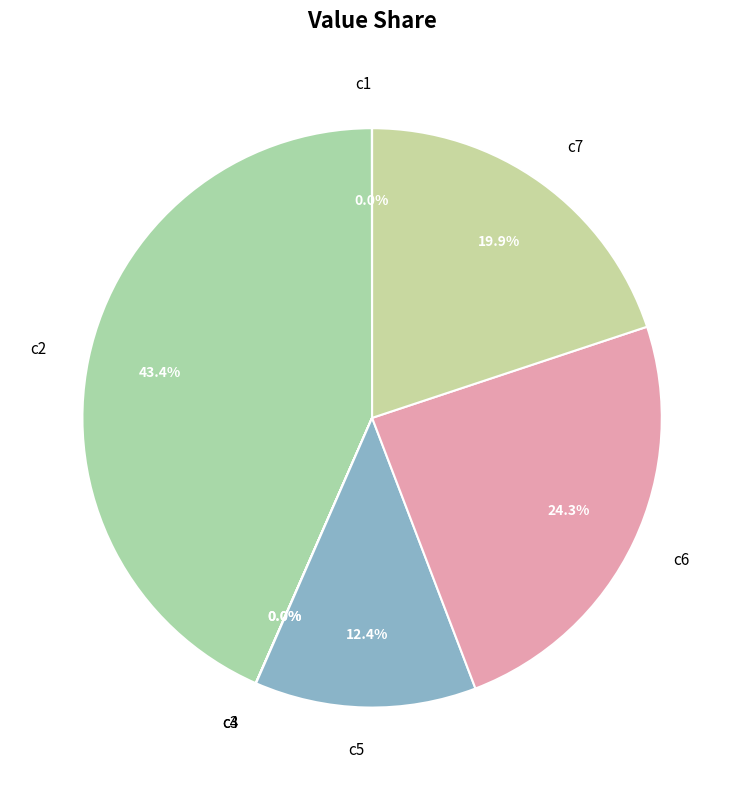

To the nearest percent, what is the difference between the largest and smallest slice percentages?

43%